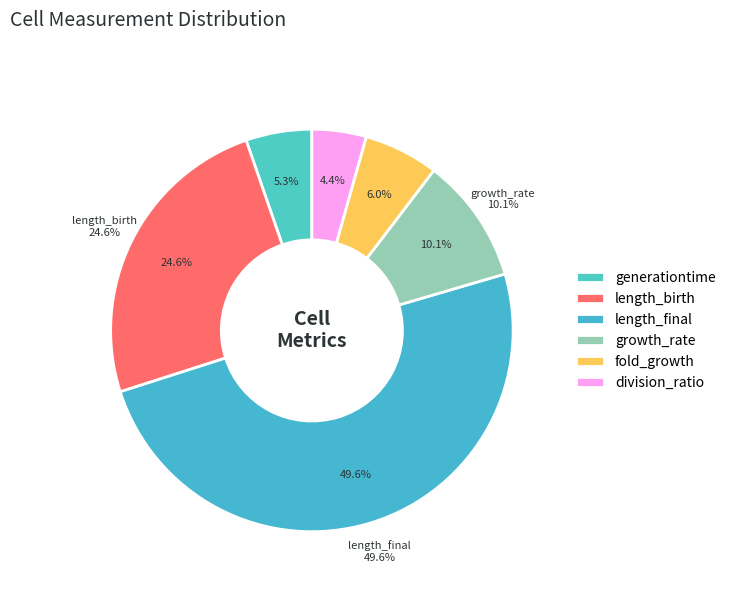

How much of the chart is everything except fold_growth?

94.0%